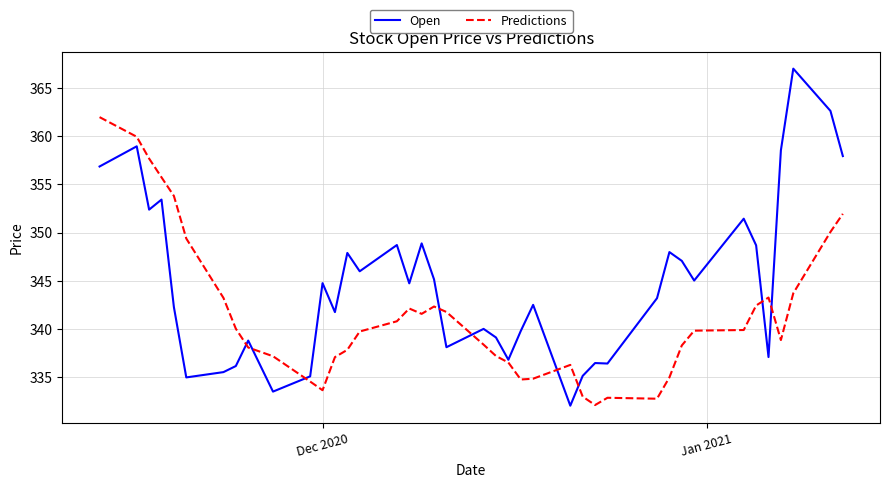

Rank the series by their maximum value, from lowest to highest.

Predictions, Open